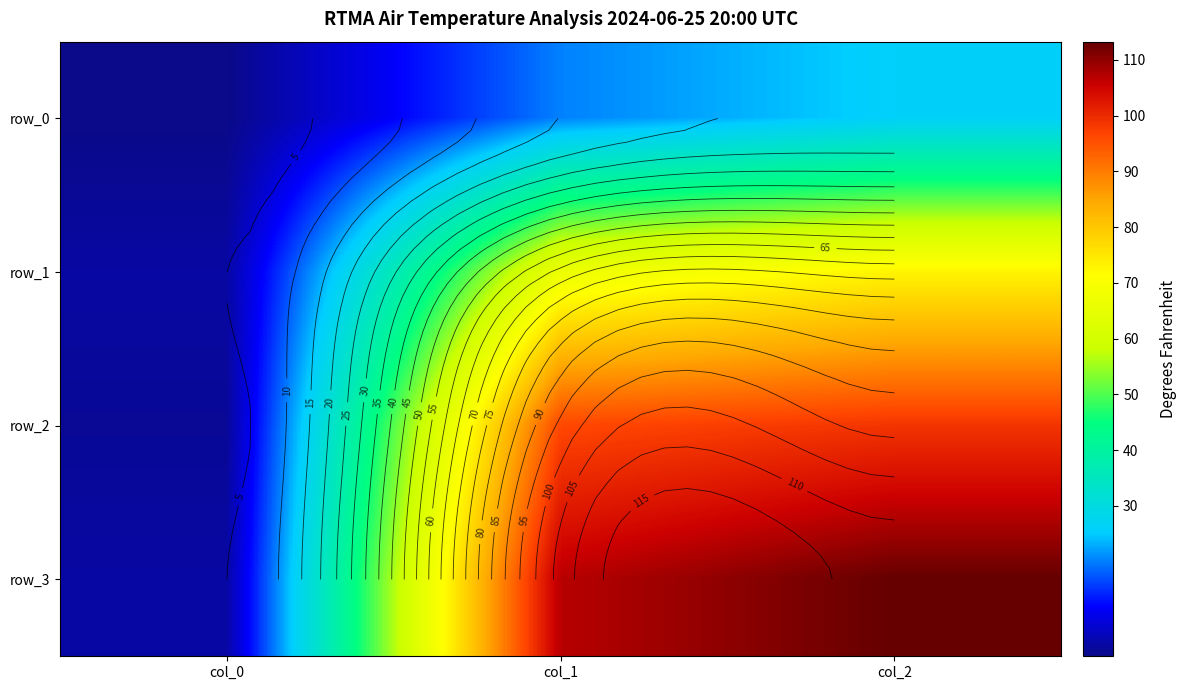

Where does the row_0 series first go above 20?

col_1